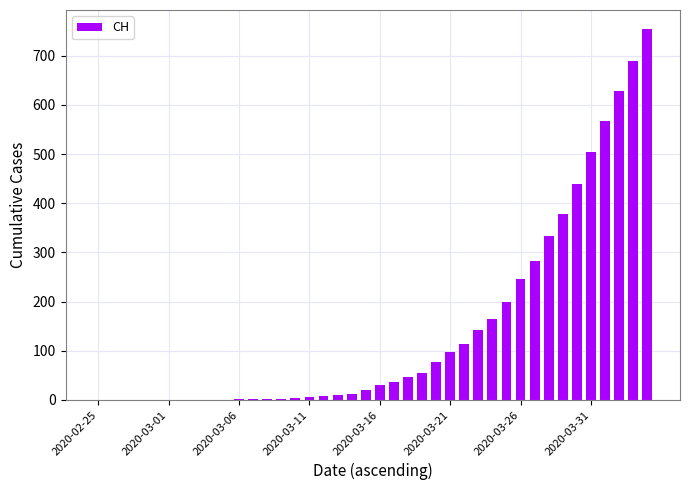

What is the greatest value displayed?

755